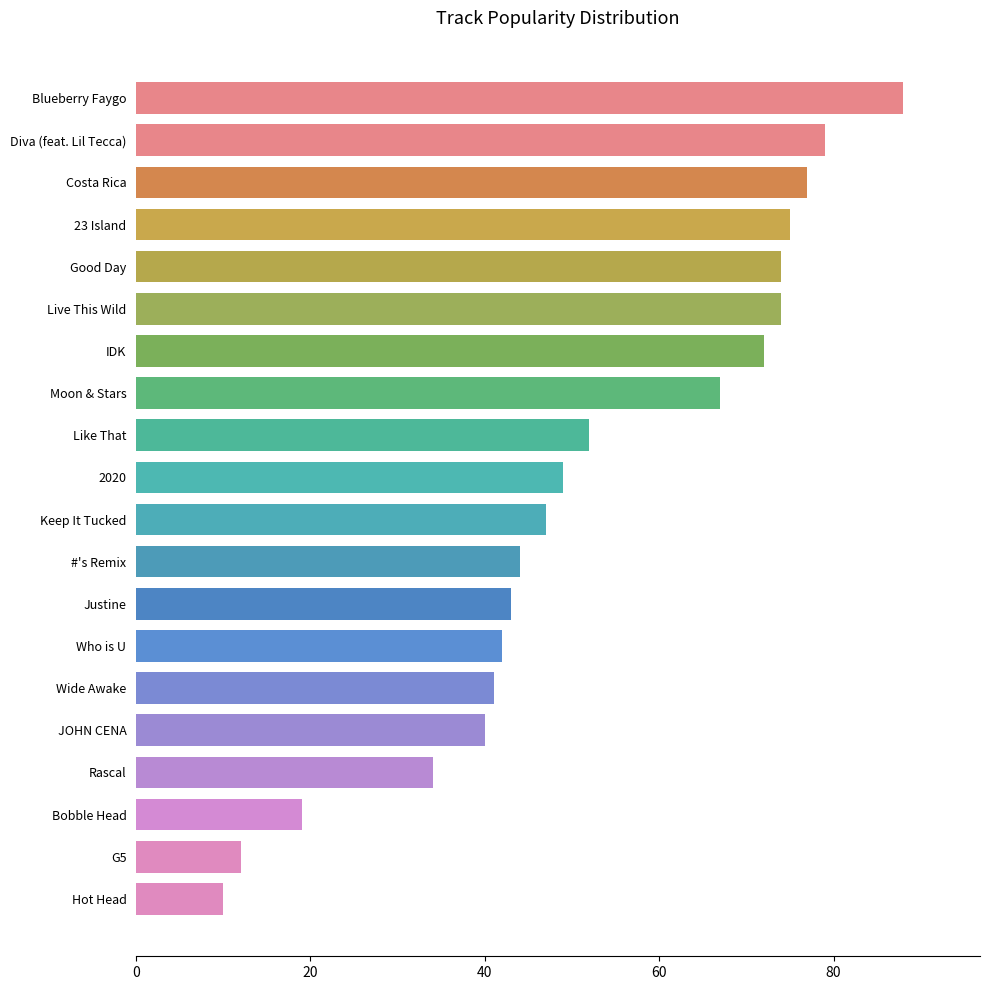

Which label corresponds to the smallest value in the chart?

Hot Head